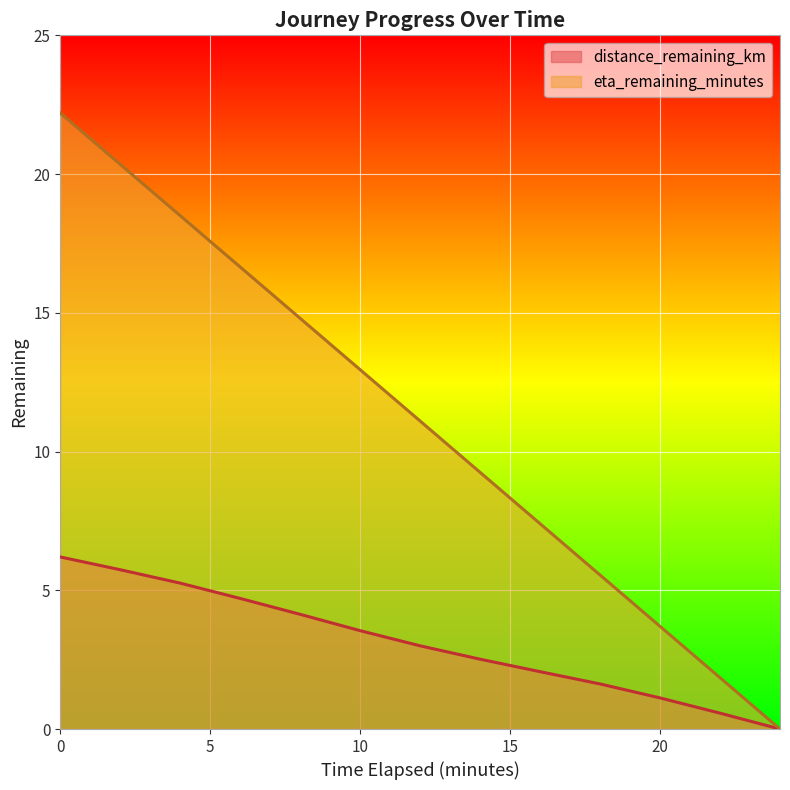

How many data points in eta_remaining_minutes are above 11?

7